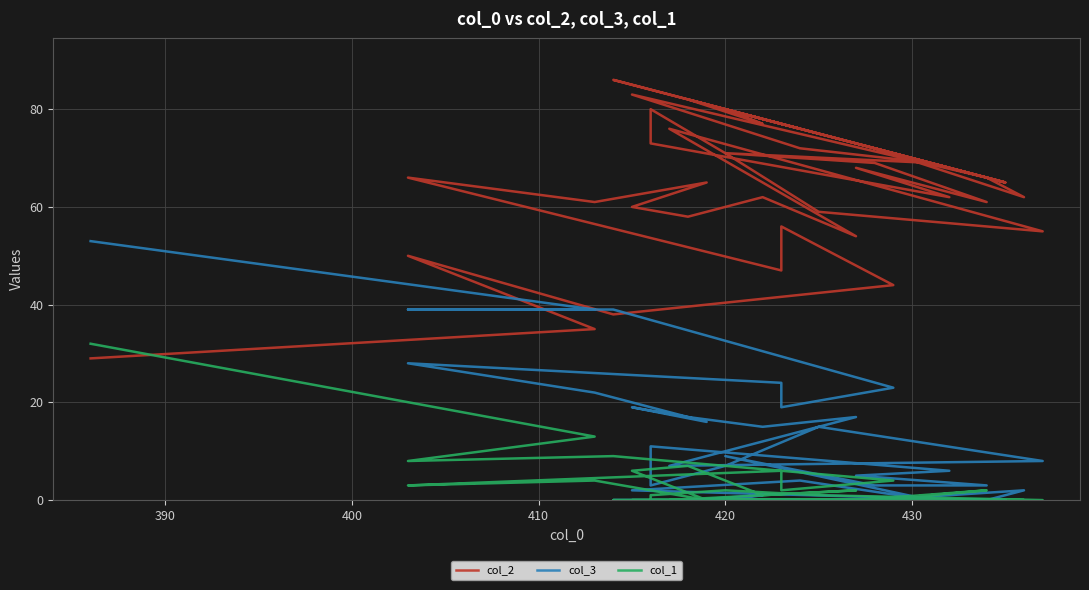

What is the difference between the second highest and minimum values in the col_3 series?

39